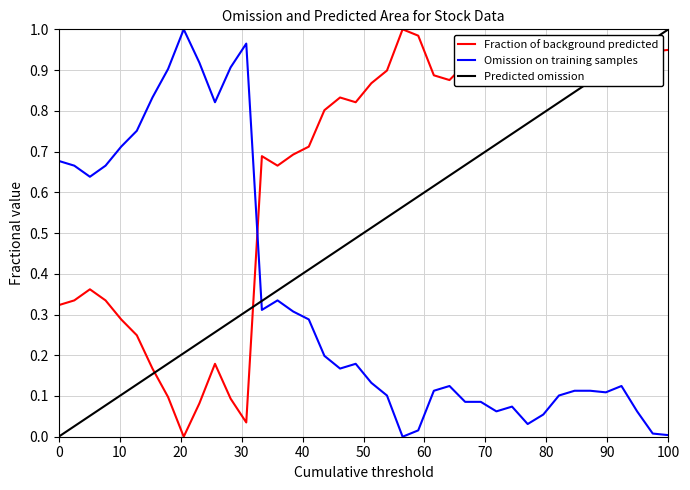

True or false: Predicted omission and Omission on training samples cross at least once.

True